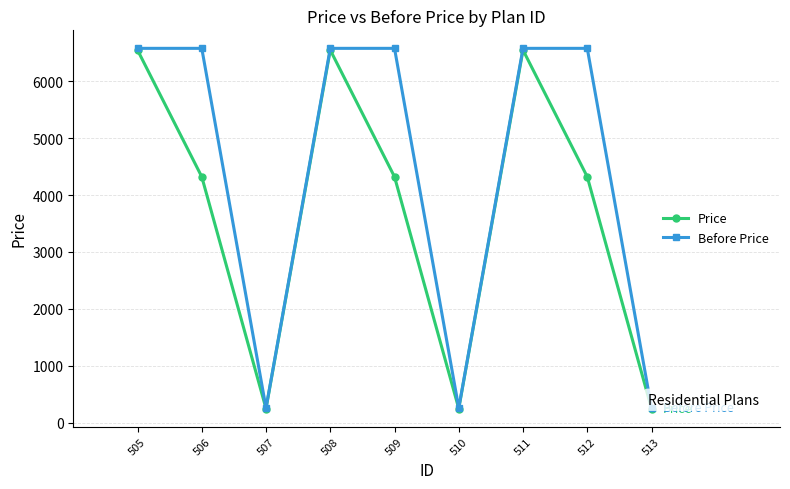

In Price, how many points are higher than both neighbors (excluding endpoints)?

2